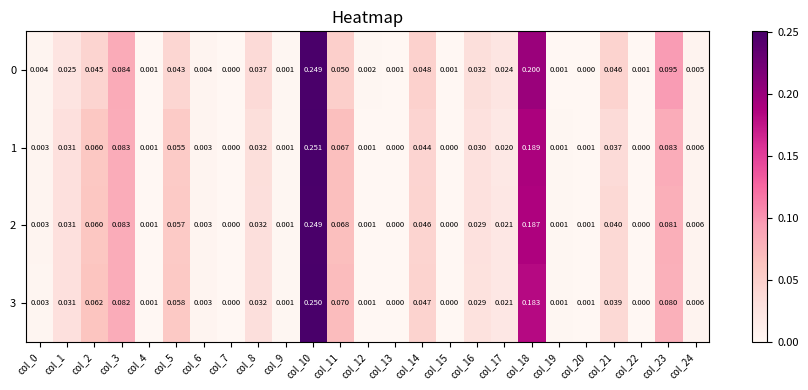

Is the value of 1 at col_7 greater than the value of 3 at col_6?

No